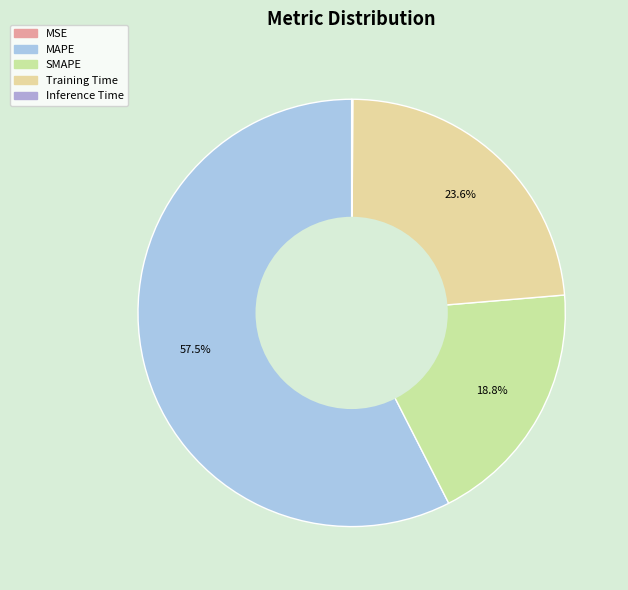

How many segments does this pie chart have?

5